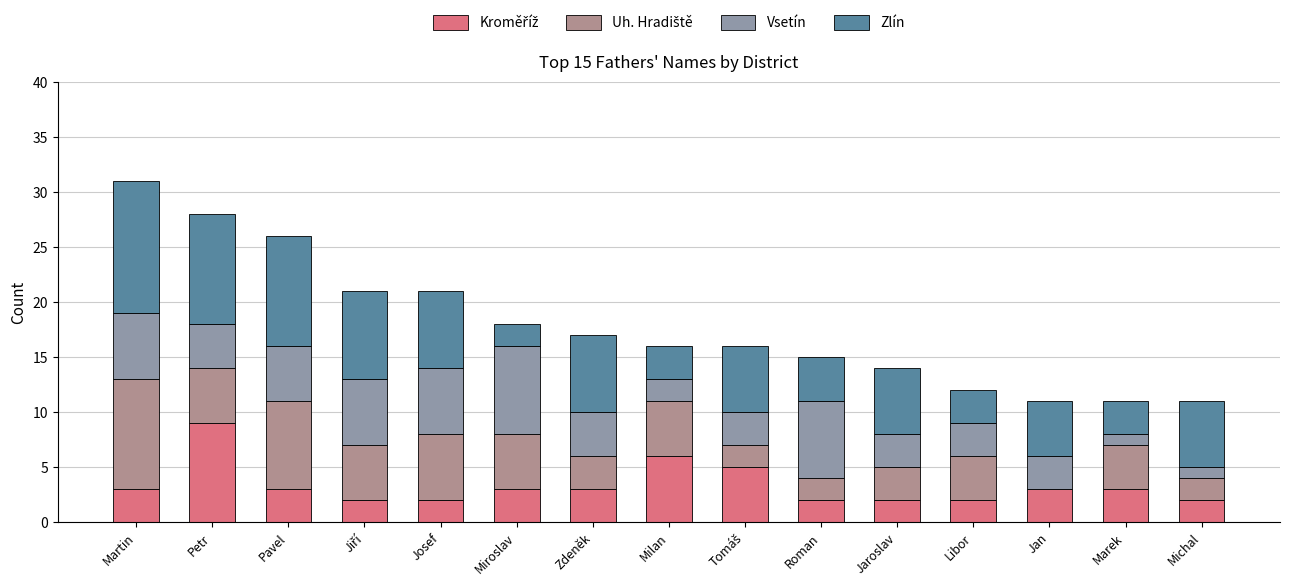

What is the total value across all series at Petr?

28